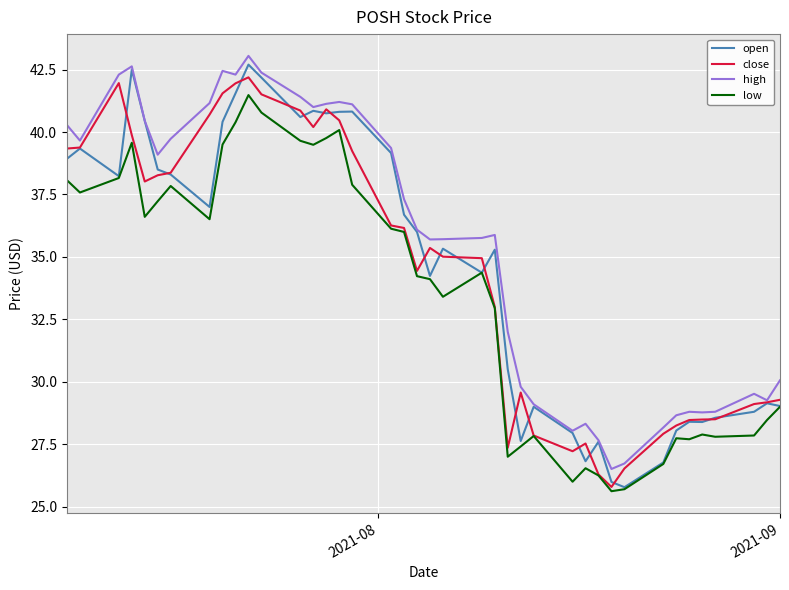

What is the minimum value shown in the chart?

25.6